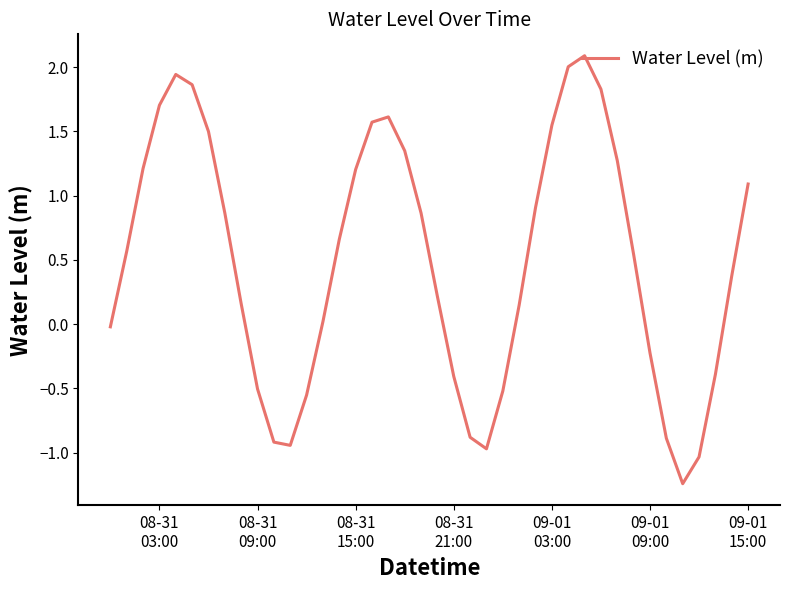

What is the difference between the maximum and minimum values?

3.3